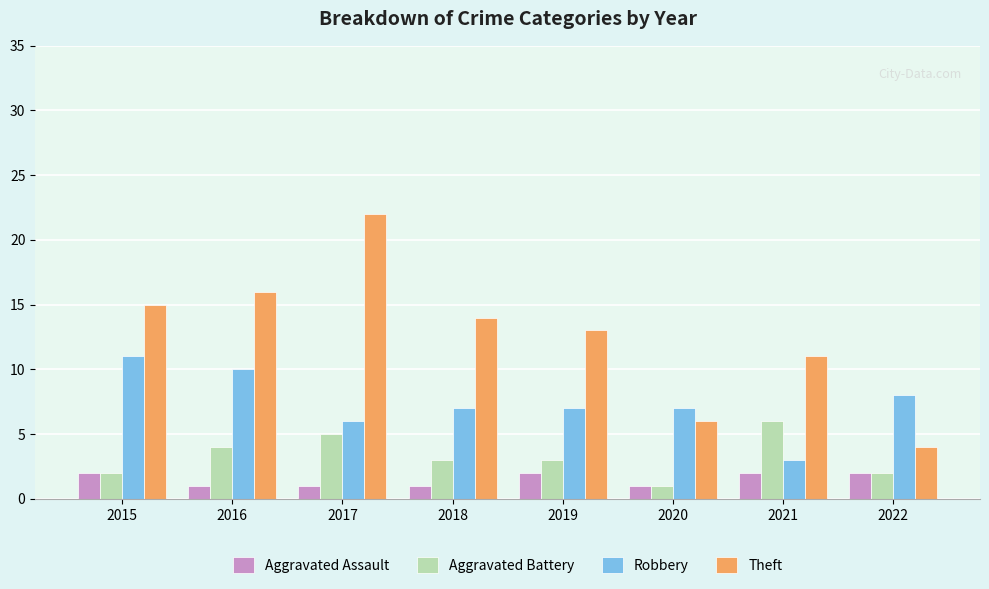

What is the difference between the maximum and minimum values in the Aggravated Battery series?

5